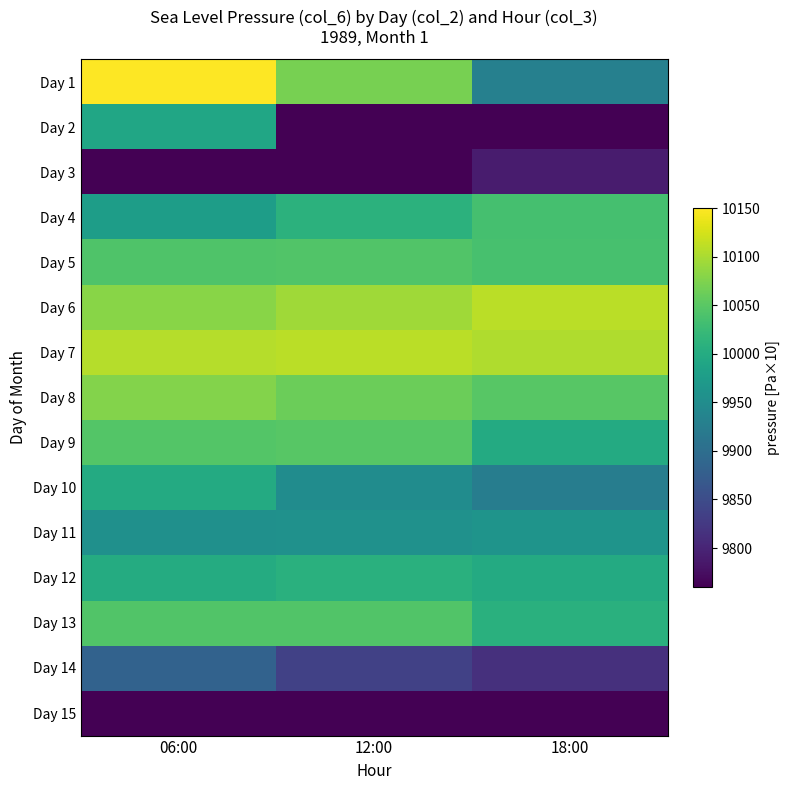

What is the total value across all series at 18:00?

149140